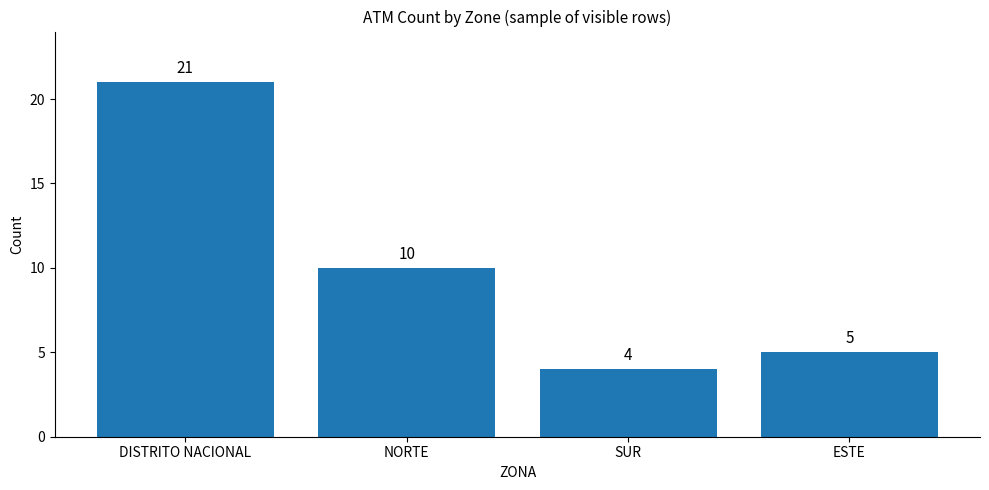

True or false: the data shows 8 at ESTE.

False